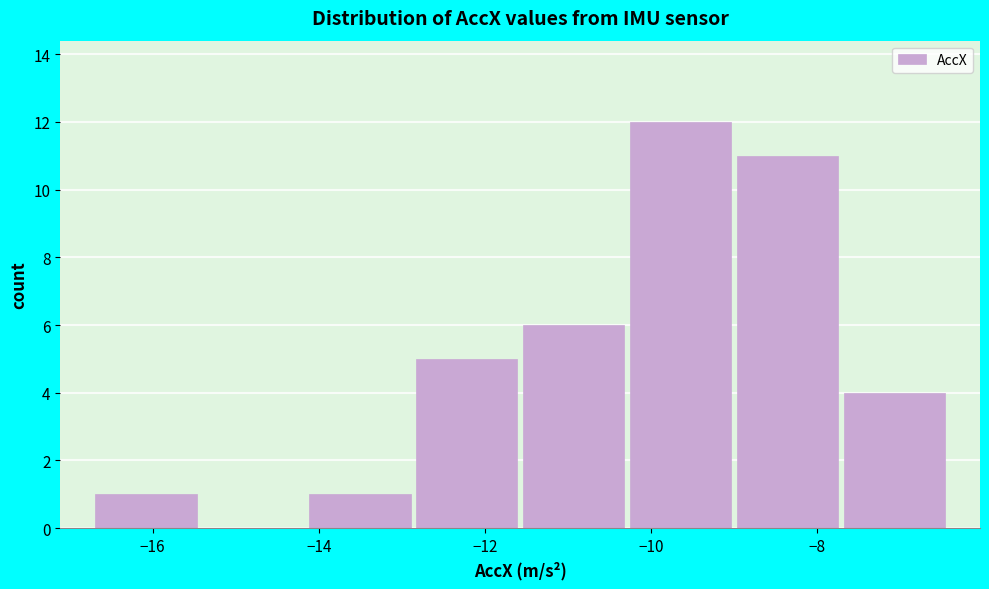

Reading left to right, list every bar in this chart as the range it spans on the x-axis followed by its height. Neither the bar edges nor the heights are printed on the chart, so give them approximately, as read against the axes.

-16.8 to -15.4: 1
-15.4 to -14.2: 0
-14.2 to -12.8: 1
-12.8 to -11.6: 5
-11.6 to -10.2: 6
-10.2 to -9.0: 12
-9.0 to -7.8: 11
-7.8 to -6.4: 4